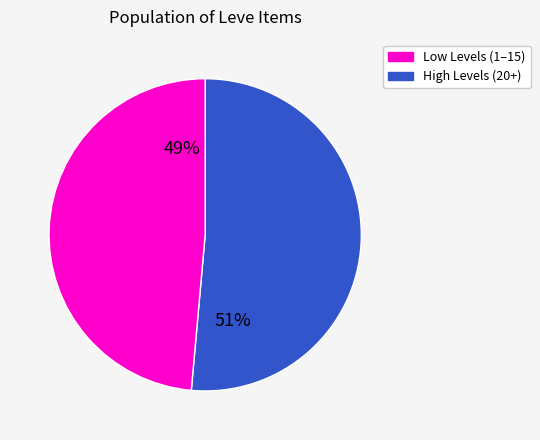

Does any single category account for the majority?

Yes